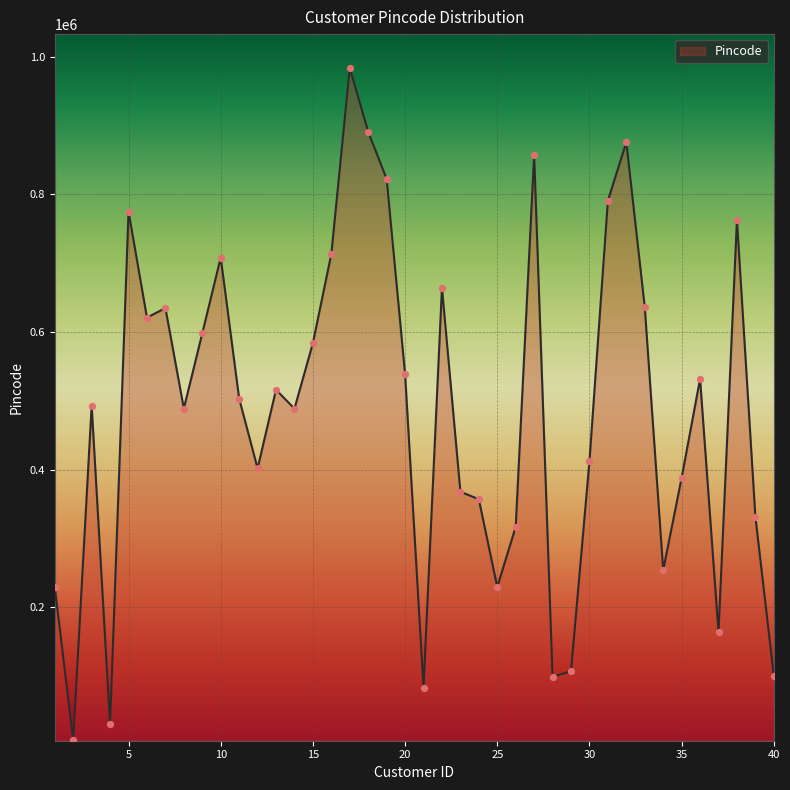

What is the greatest value displayed?

983966